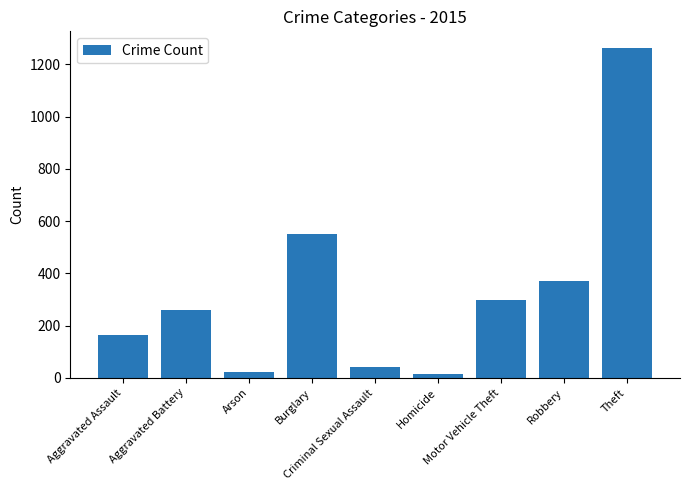

What is the average value?

332